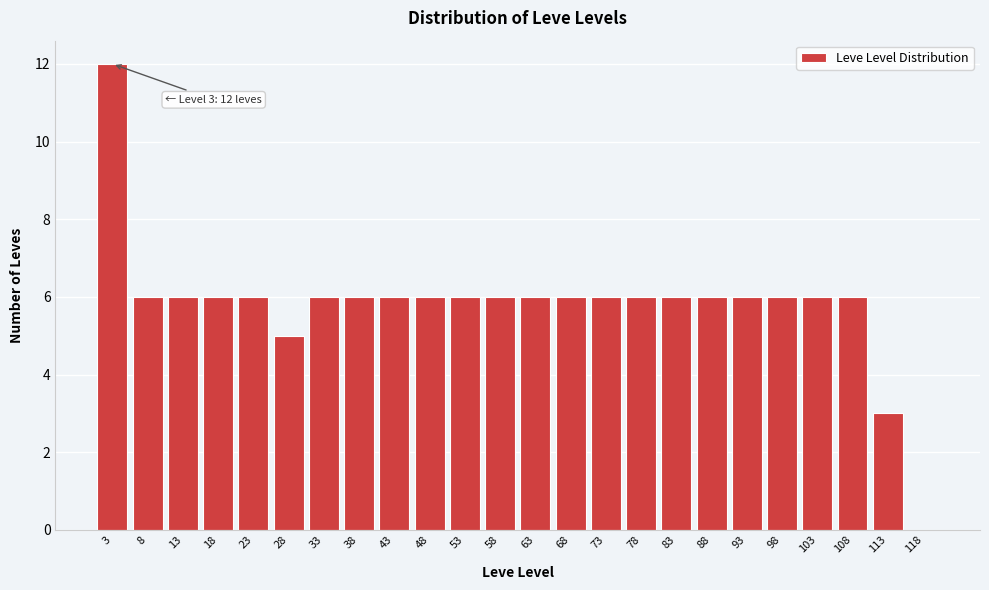

Reading right to left, transcribe all the data shown in this chart.

118=0	113=3	108=6	103=6	98=6	93=6	88=6	83=6	78=6	73=6	68=6	63=6	58=6	53=6	48=6	43=6	38=6	33=6	28=5	23=6	18=6	13=6	8=6	3=12